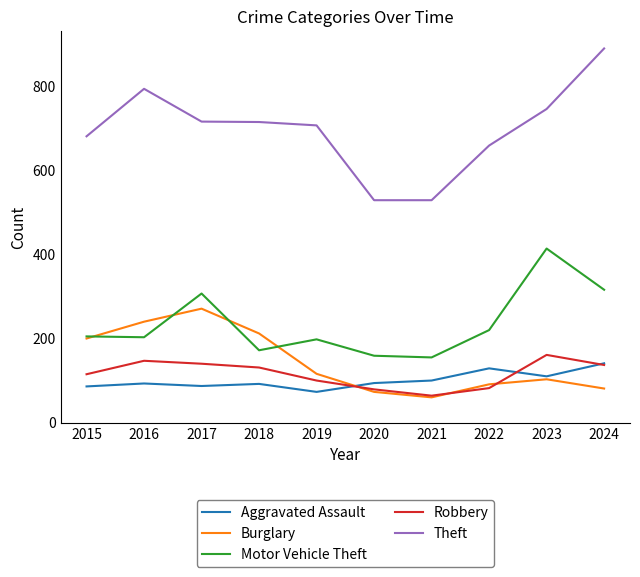

What are all the series names shown in the legend?

Aggravated Assault, Burglary, Motor Vehicle Theft, Robbery, Theft